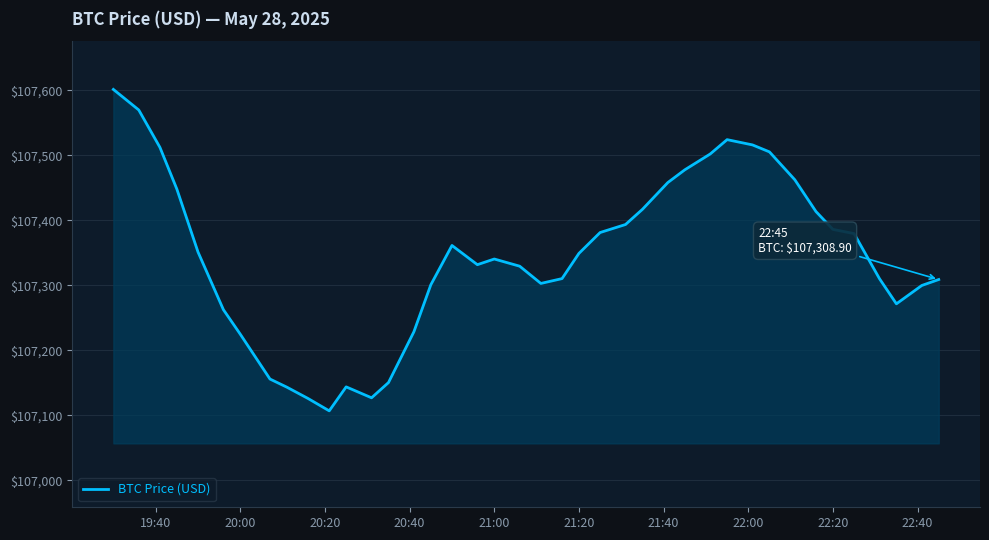

True or false: there are more than 2 points higher than both neighbors.

True